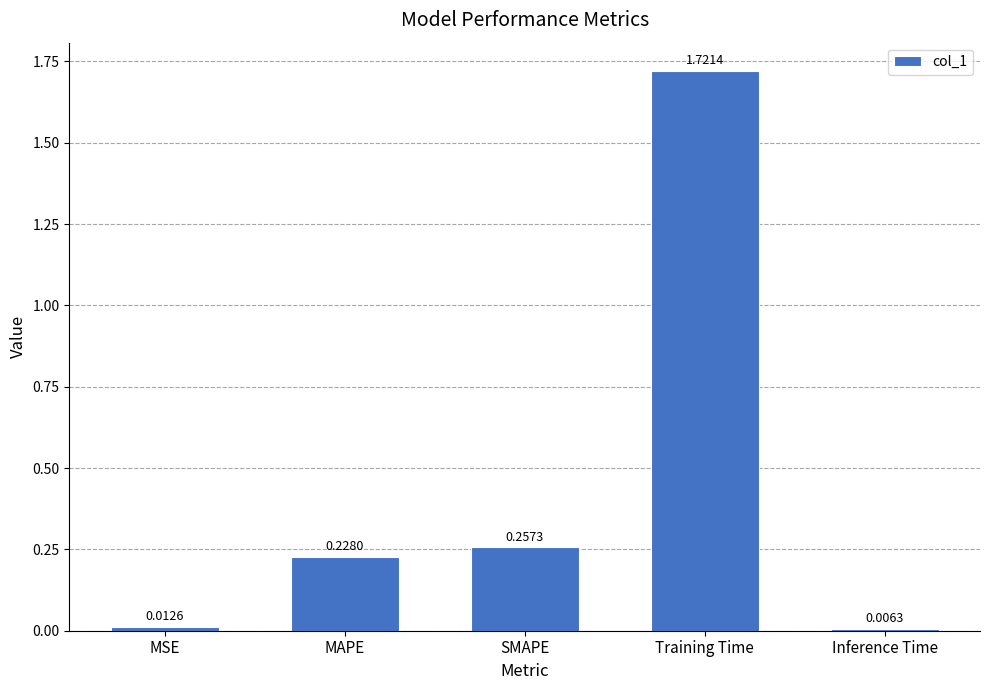

Which has a higher value, SMAPE or Inference Time?

SMAPE